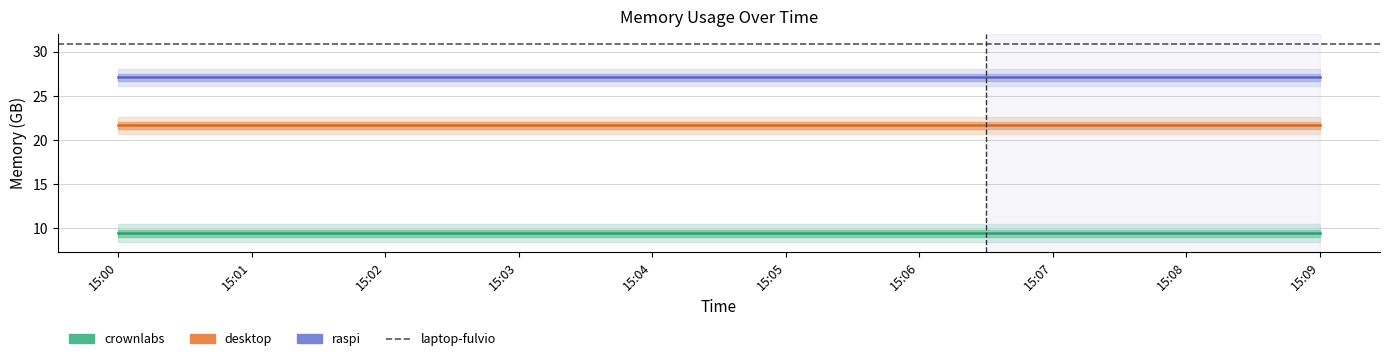

True or false: raspi and laptop-fulvio cross at least once.

False